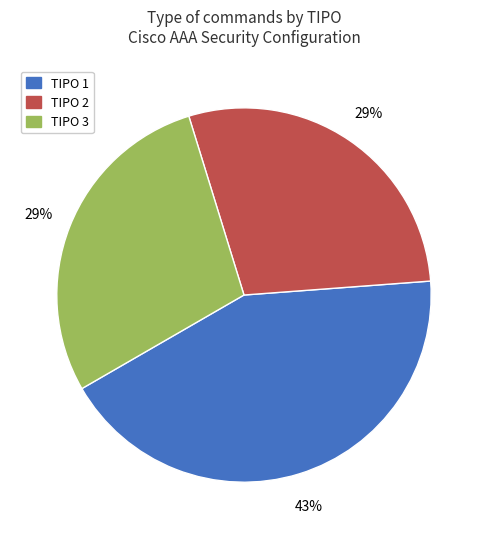

Does TIPO 2 account for over 50% of the chart?

No